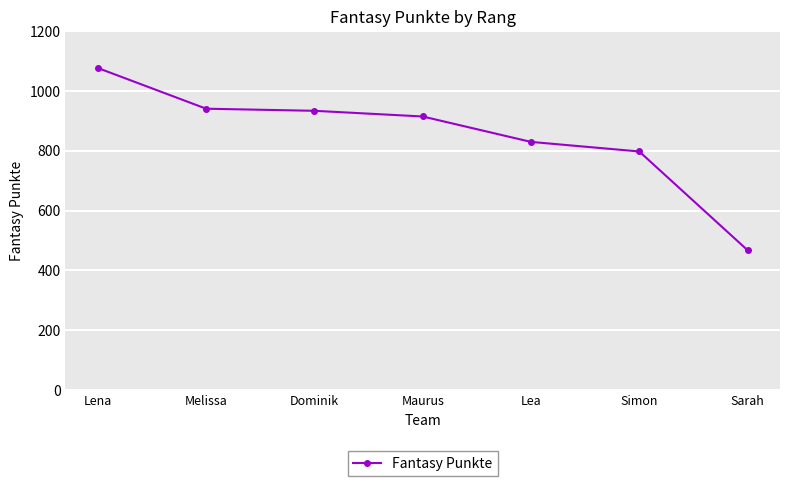

What is the greatest value displayed?

1077